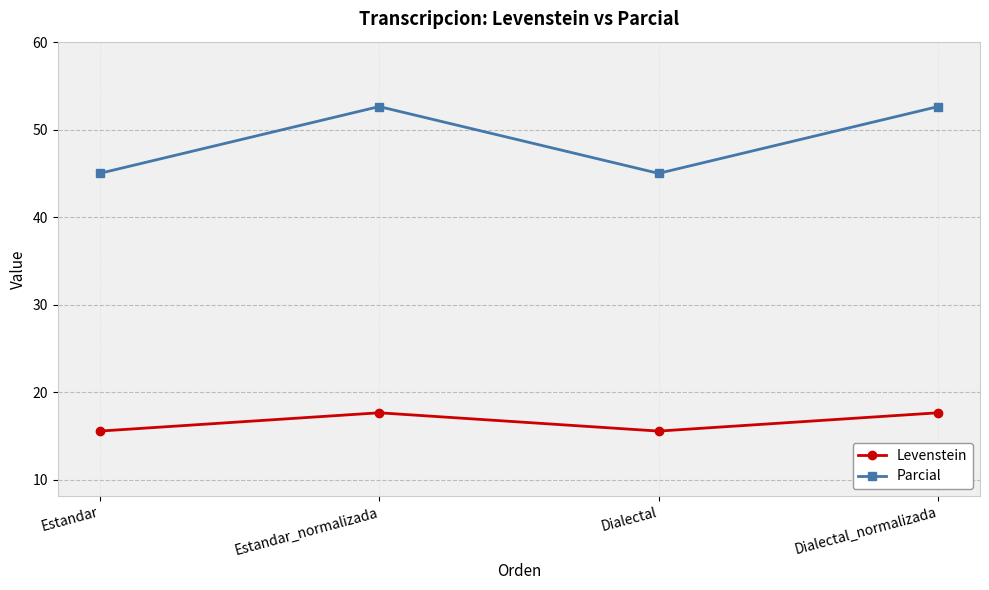

True or false: Levenstein has a value of 15.6 at Dialectal.

True